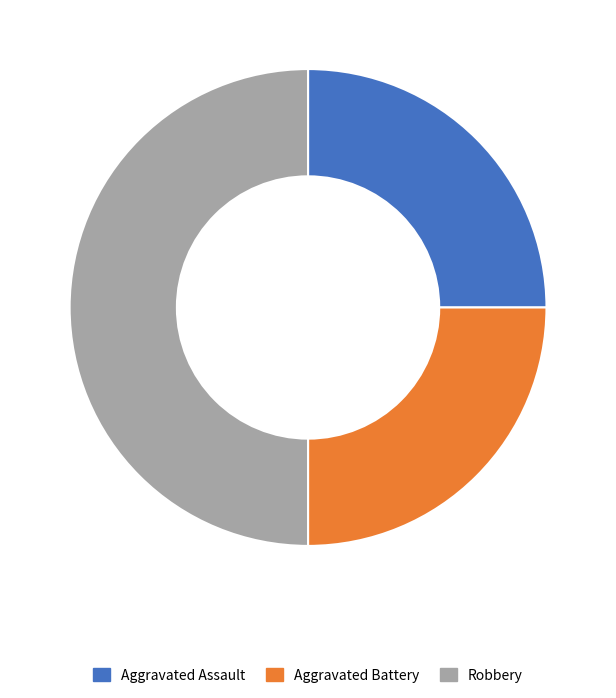

Is it true that Aggravated Battery is 39% of the pie?

False